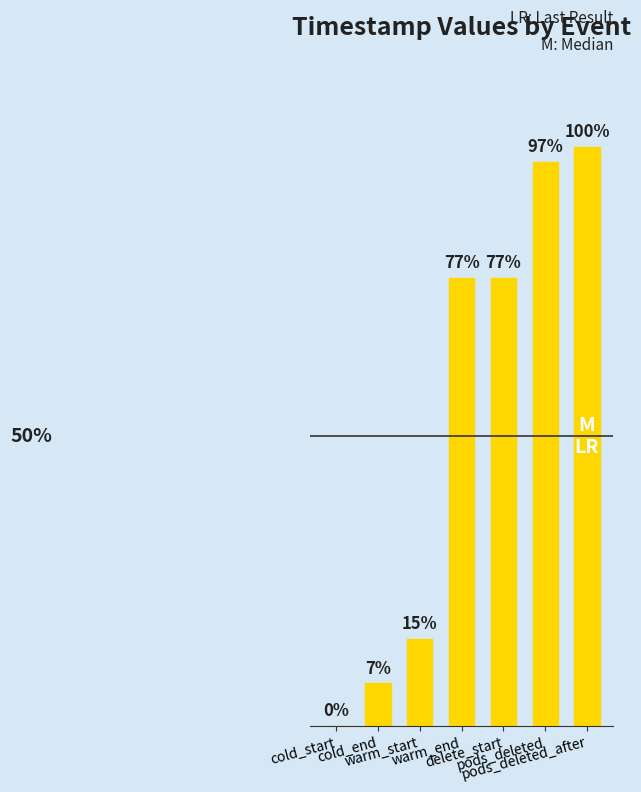

Reading right to left, transcribe all the data shown in this chart.

pods_deleted_after=194.0	pods_deleted=189.0	delete_start=150.1	warm_end=150.1	warm_start=29.1	cold_end=14.1	cold_start=0.0